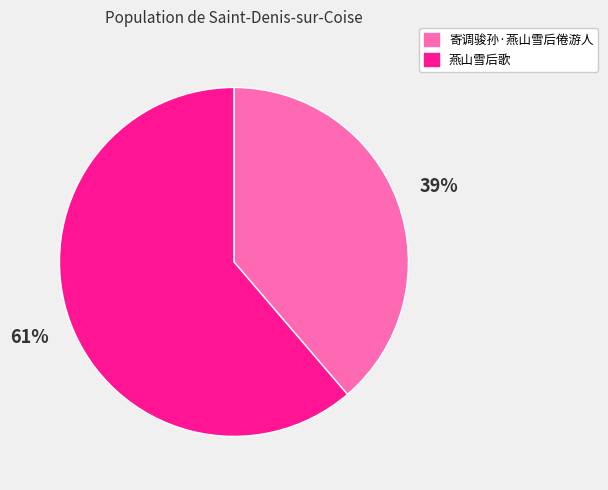

The 燕山雪后歌 slice represents 52% of the pie. True or false?

False